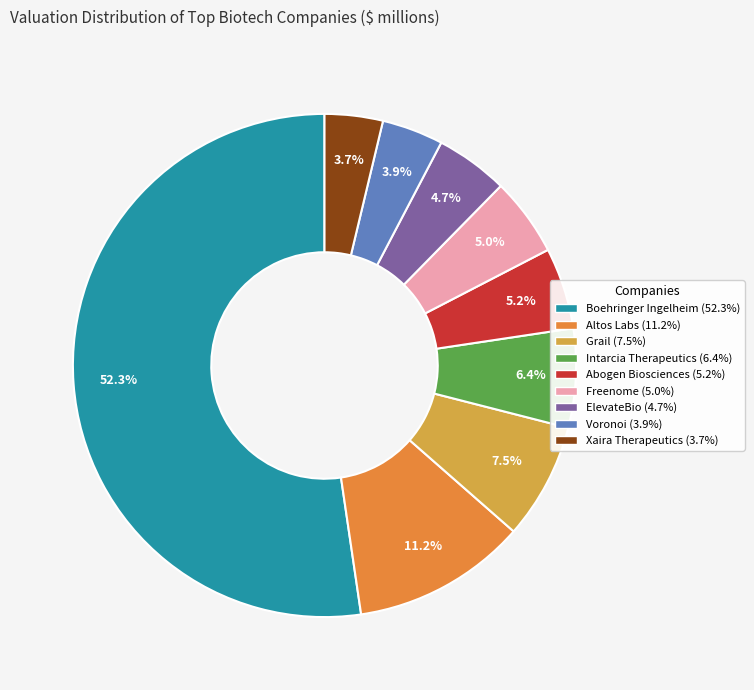

To the nearest percent, what portion does Abogen Biosciences represent?

5%